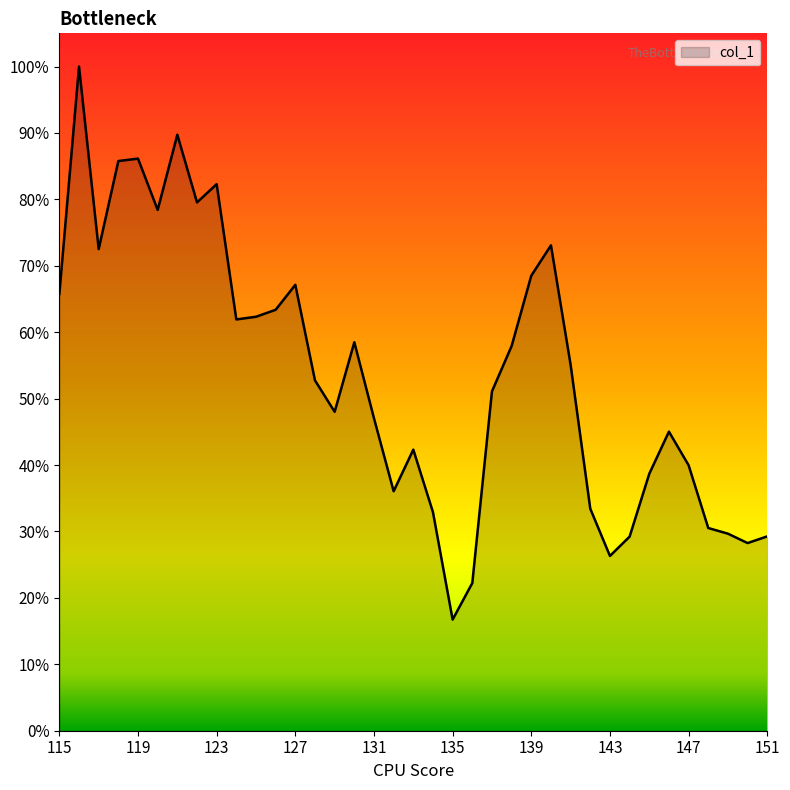

Does the chart have visible grid lines?

No